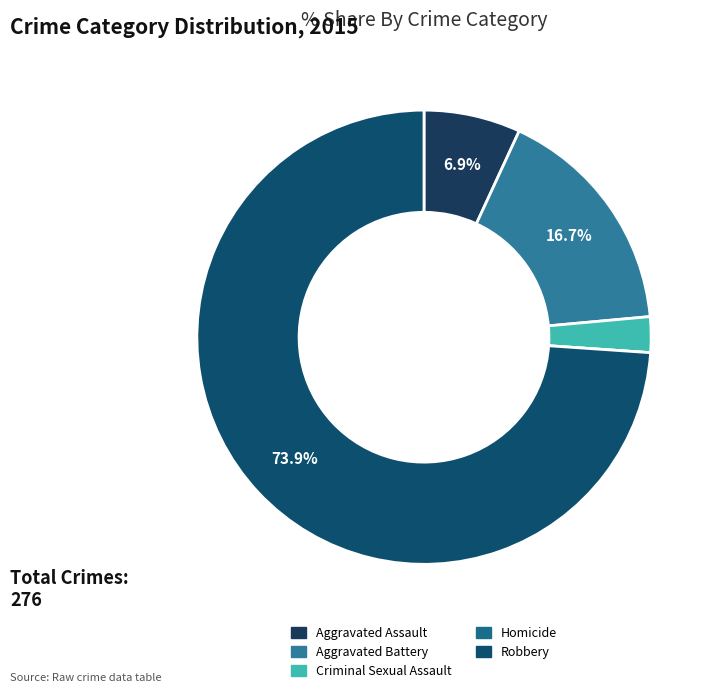

Rank the categories by value from lowest to highest.

Homicide, Criminal Sexual Assault, Aggravated Assault, Aggravated Battery, Robbery